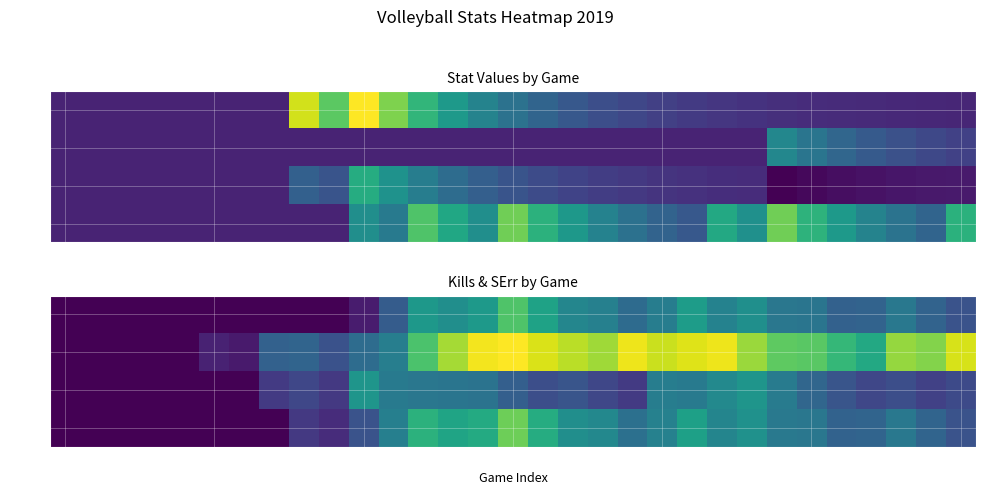

Which category has the highest value in the SErr series?

15